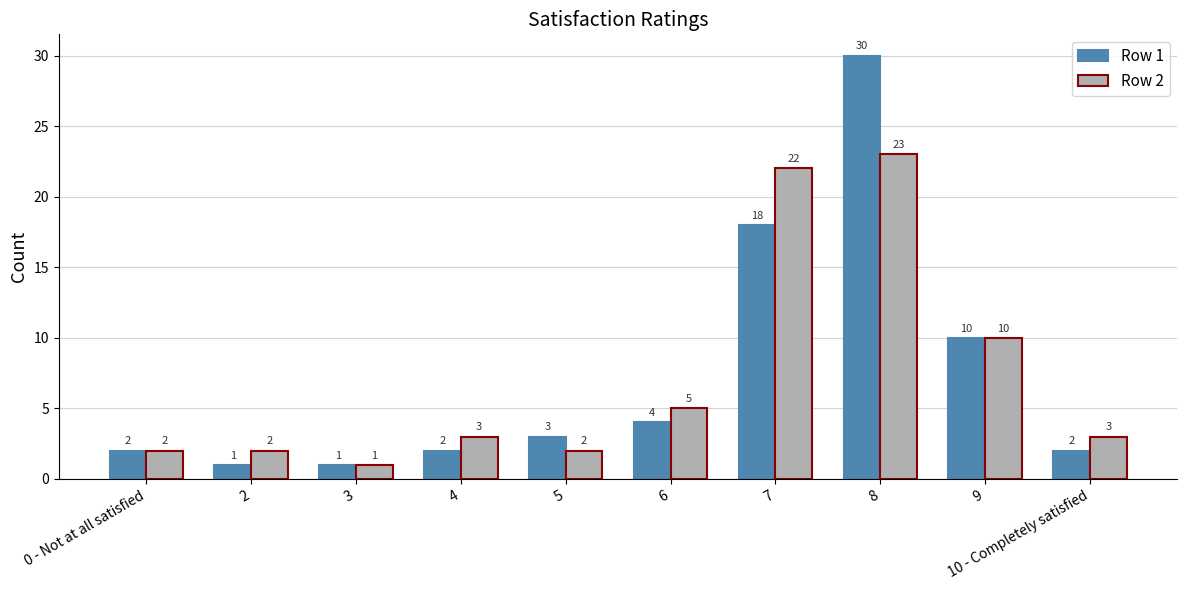

True or false: Row 1 has a value of 3 at 5.

True